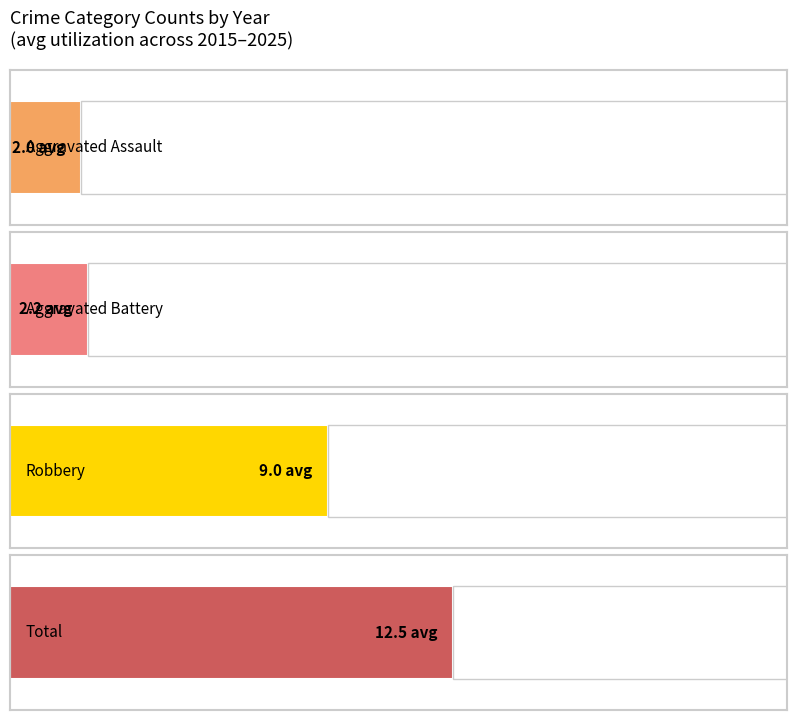

How many data points in Aggravated Battery are less than 1?

1